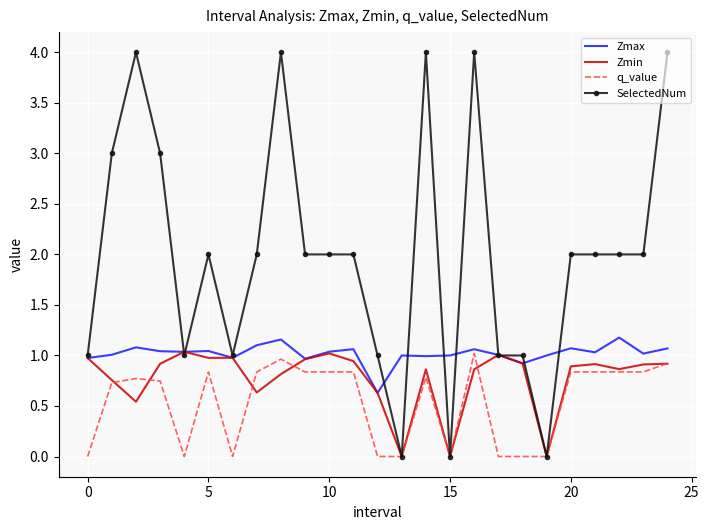

What is the average value of the Zmin series?

0.8